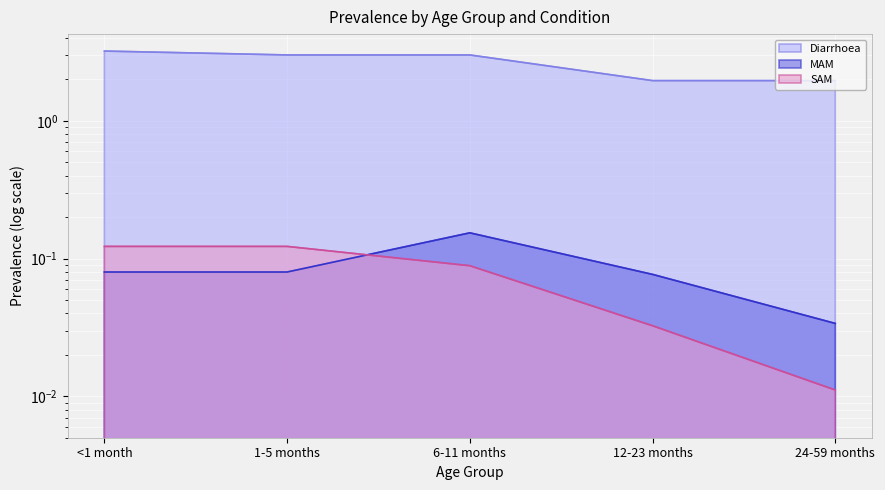

What are all the series names shown in the legend?

Diarrhoea, MAM, SAM